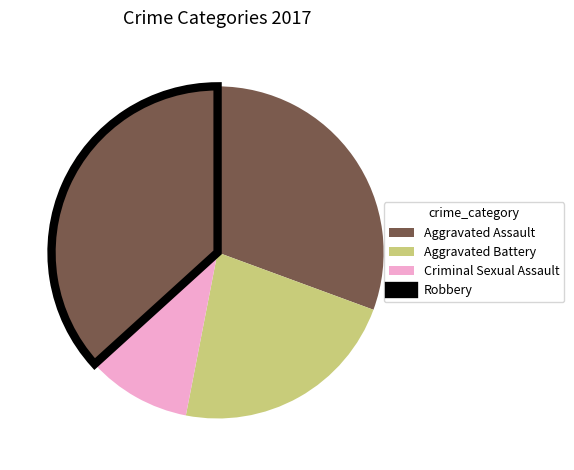

Which slice is the smallest?

Criminal Sexual Assault